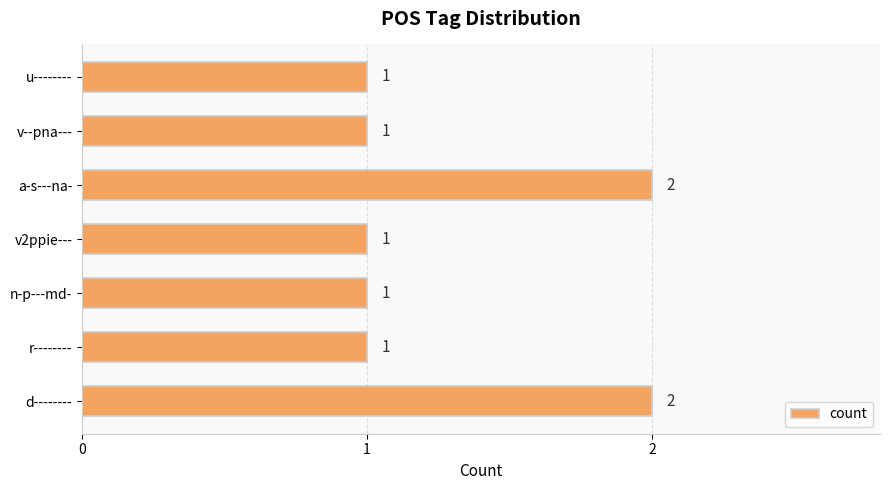

Reading bottom to top, list all the values displayed in this chart.

2	1	1	1	2	1	1